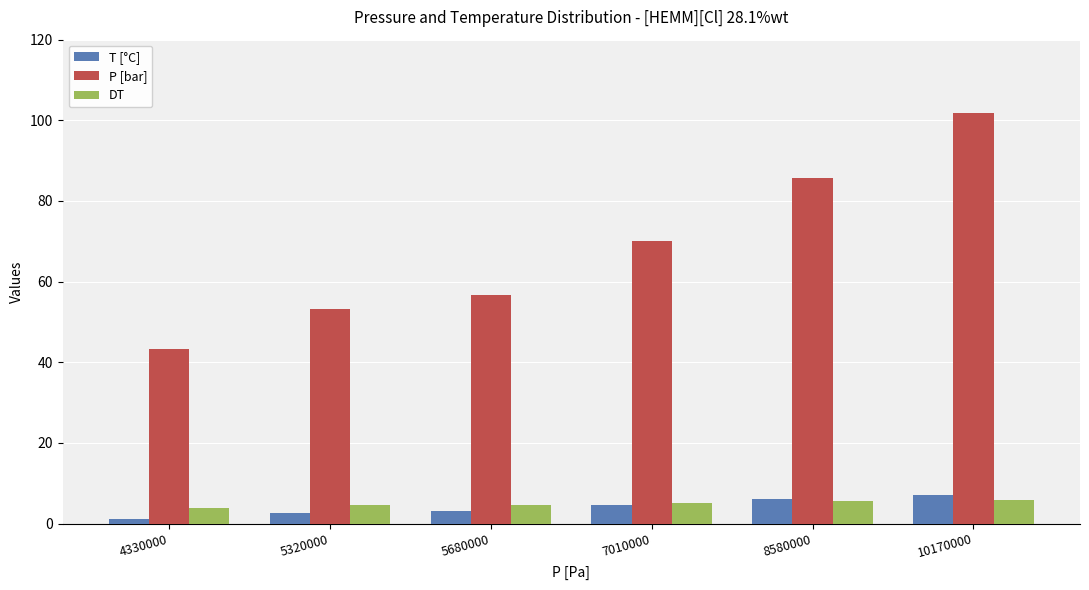

What is the highest value of the T [°C] series?

7.1